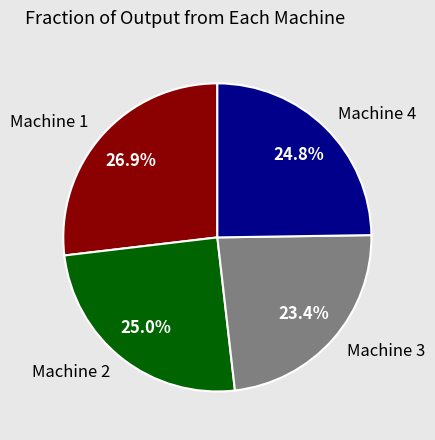

How much of the chart is everything except Machine 1?

73.1%